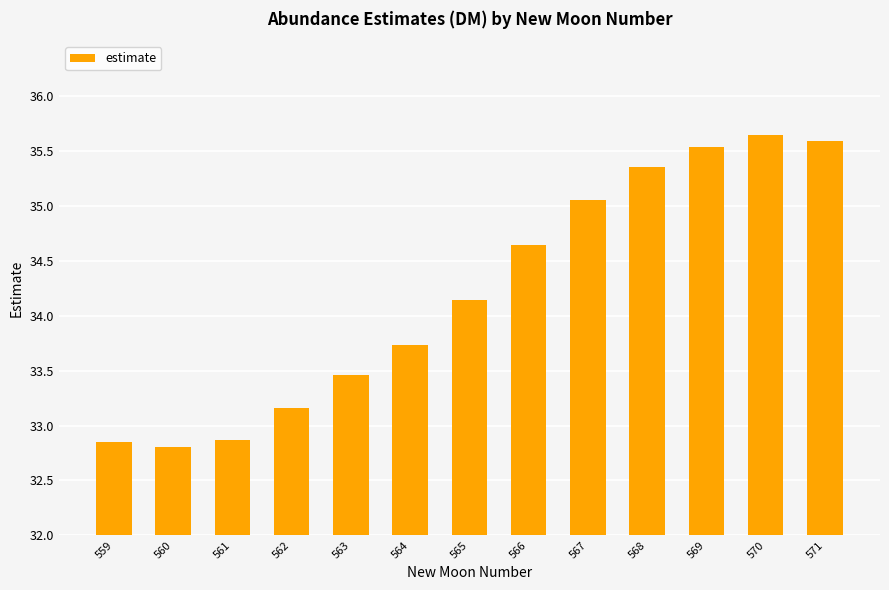

What is the change in value from 561 to 566?

+1.8